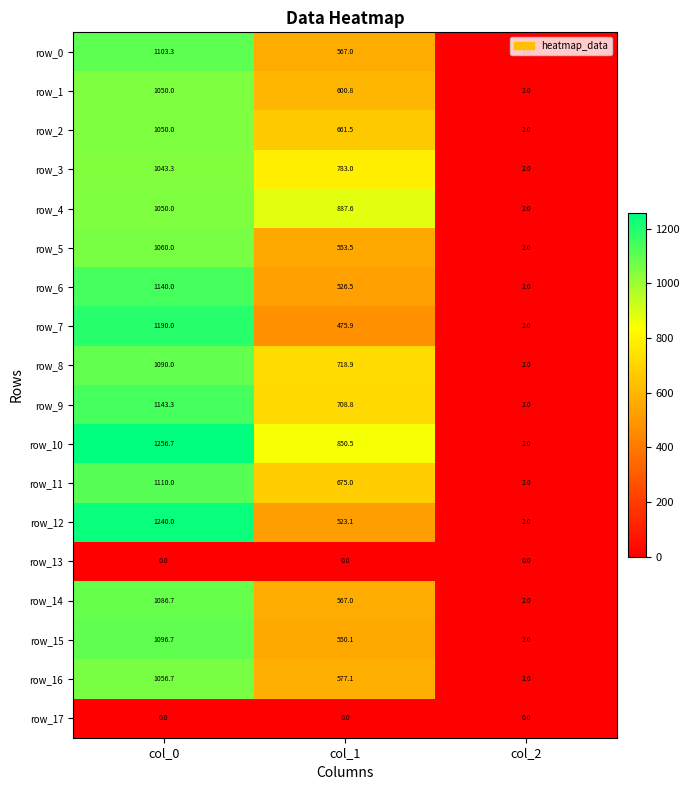

What is the total value across all series at col_0?

17766.7